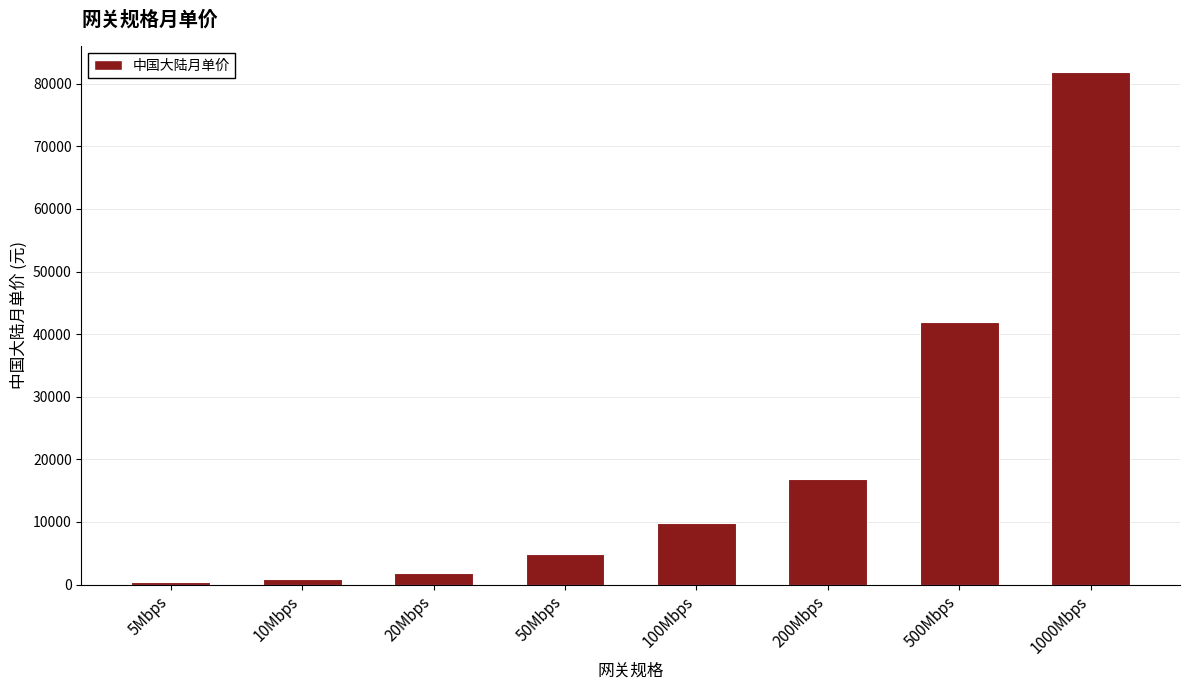

Reading left to right, extract all data points from this chart.

5Mbps=380	10Mbps=880	20Mbps=1880	50Mbps=4880	100Mbps=9880	200Mbps=16880	500Mbps=41880	1000Mbps=81880